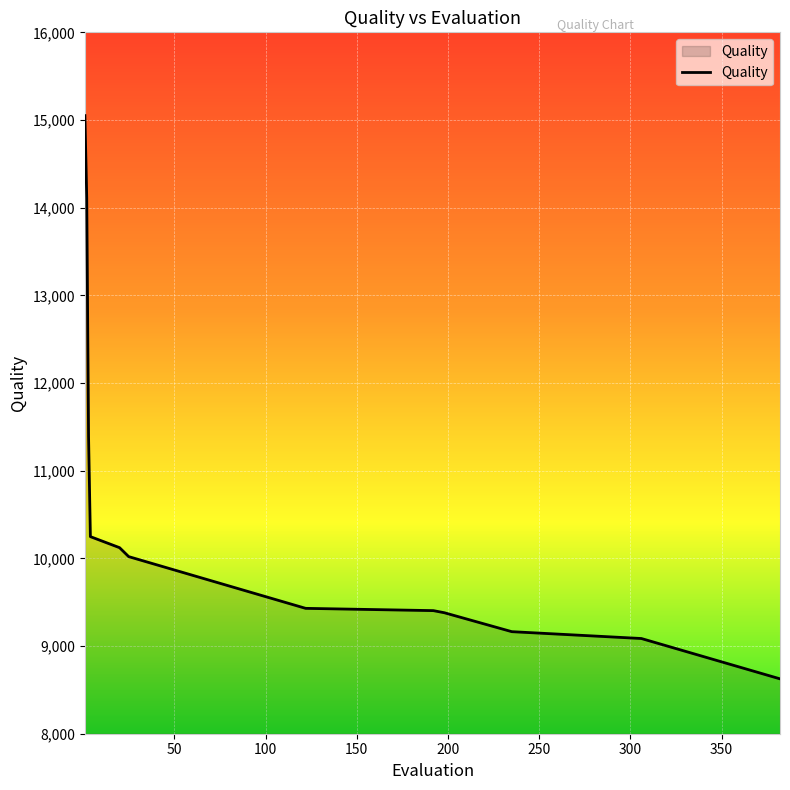

What is the greatest value displayed?

15050